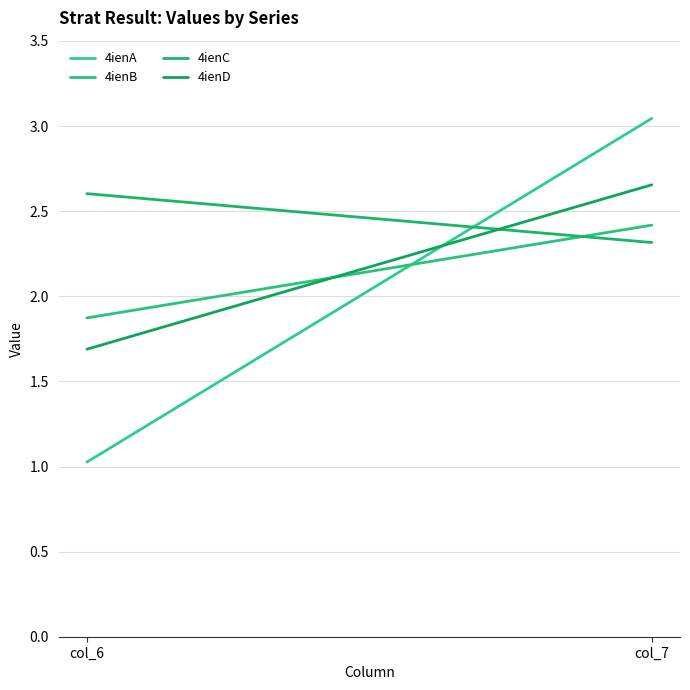

How many values in the 4ienA series exceed 3?

1